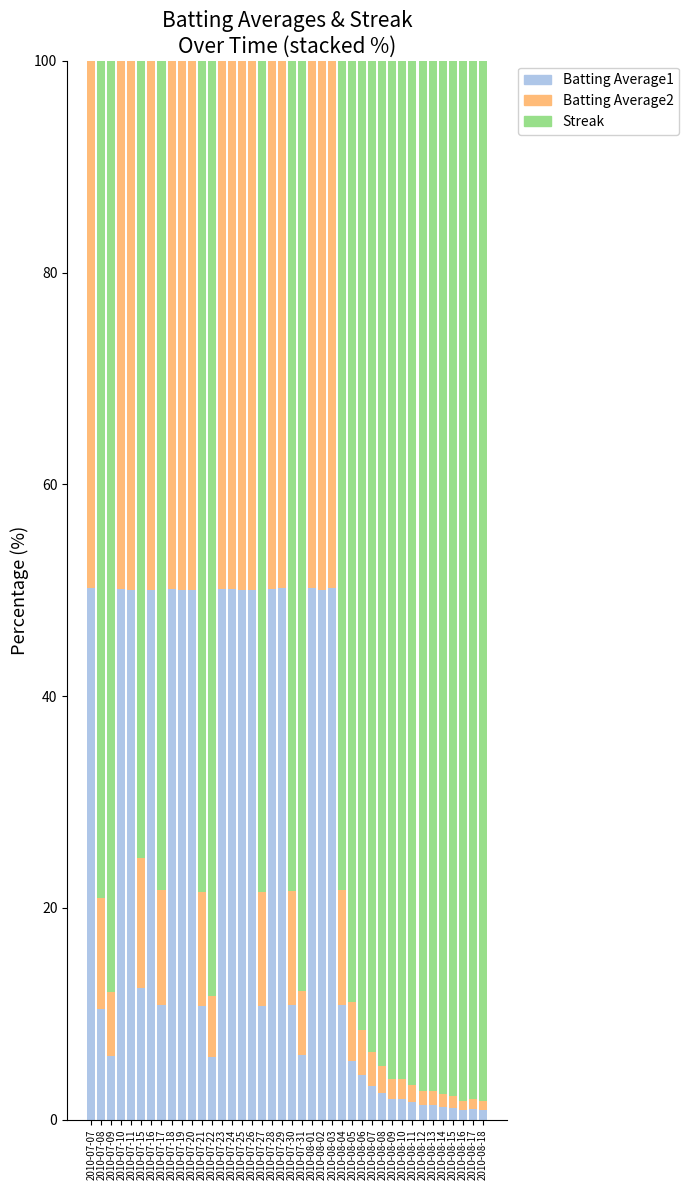

What is the total value across all series at 2010-07-24?

100.0